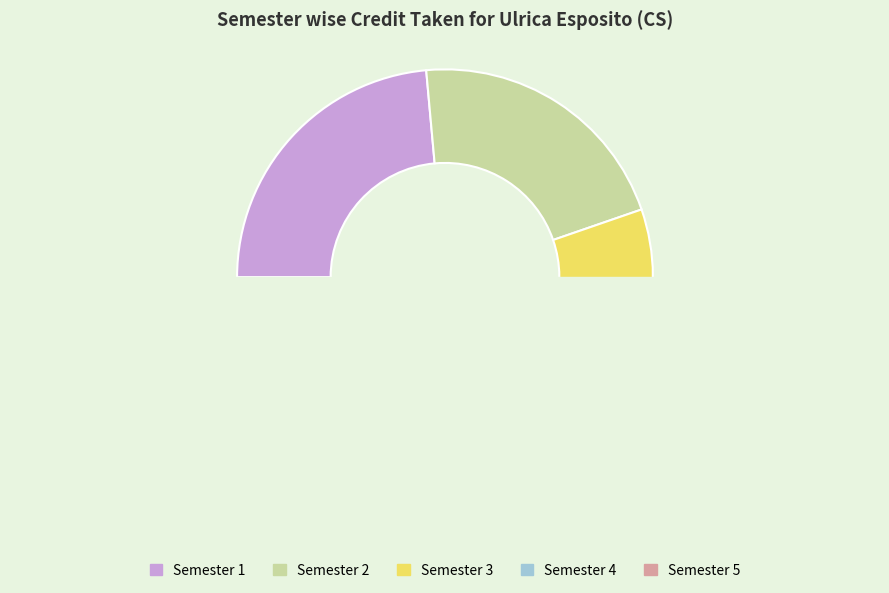

True or false: Semester 5 accounts for 2% of the total.

False